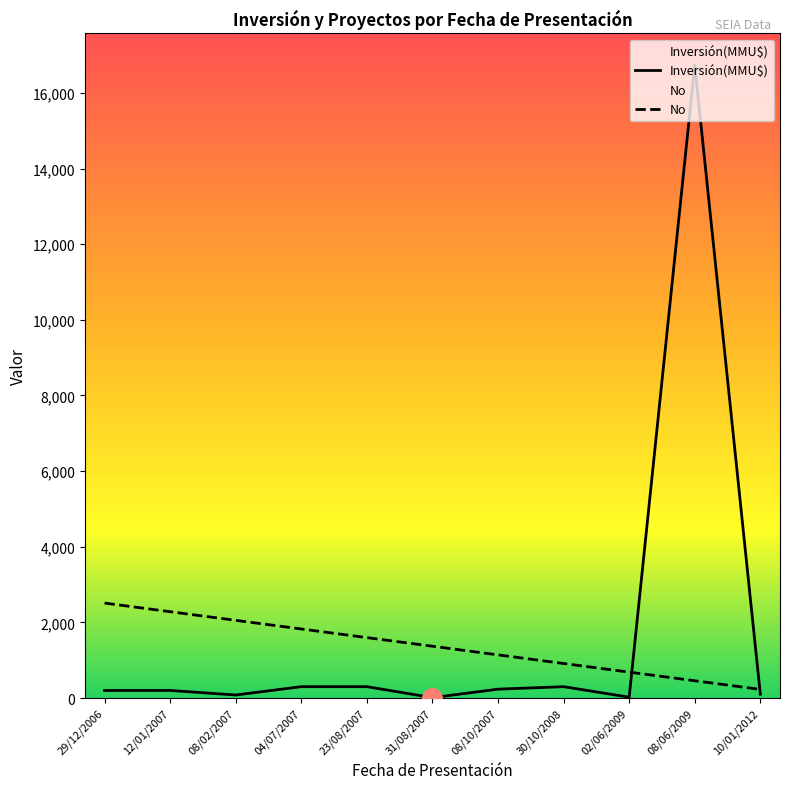

Count the number of values greater than 1369.

6